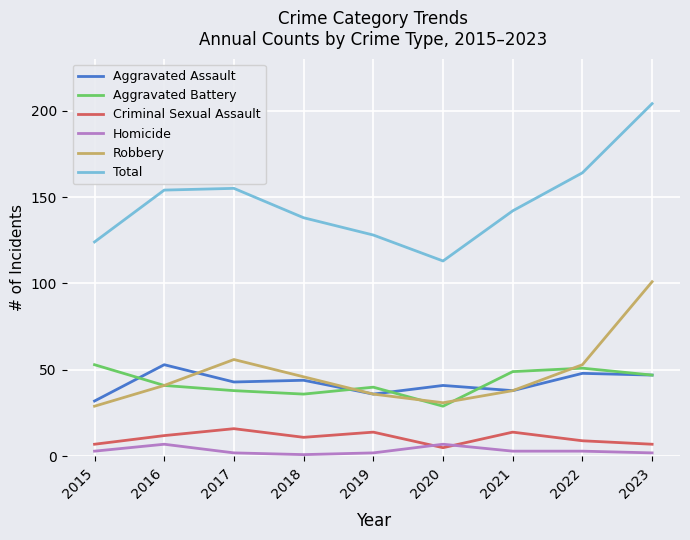

Which series has the widest spread of values?

Total